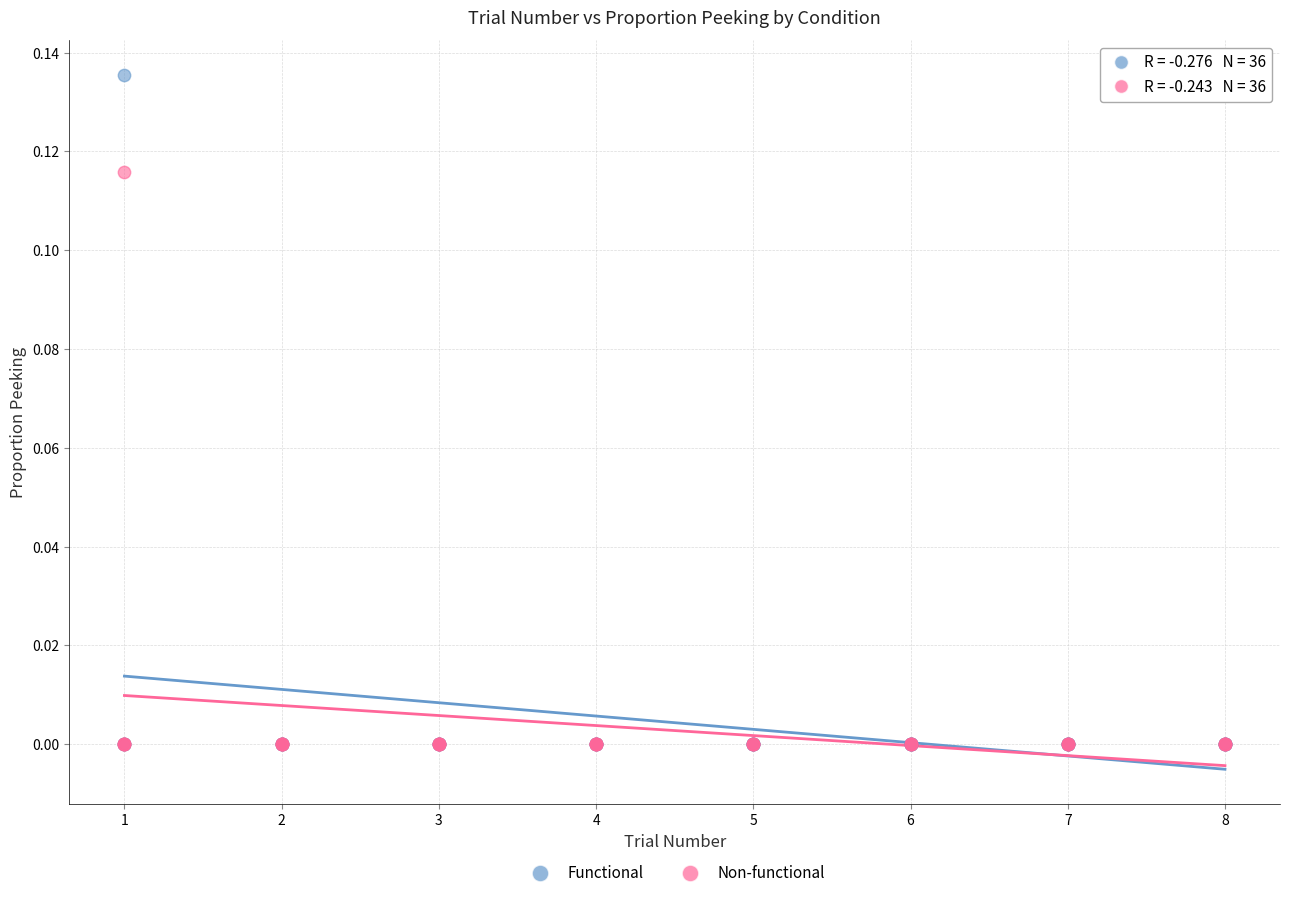

Which series contains the highest Y value?

Functional